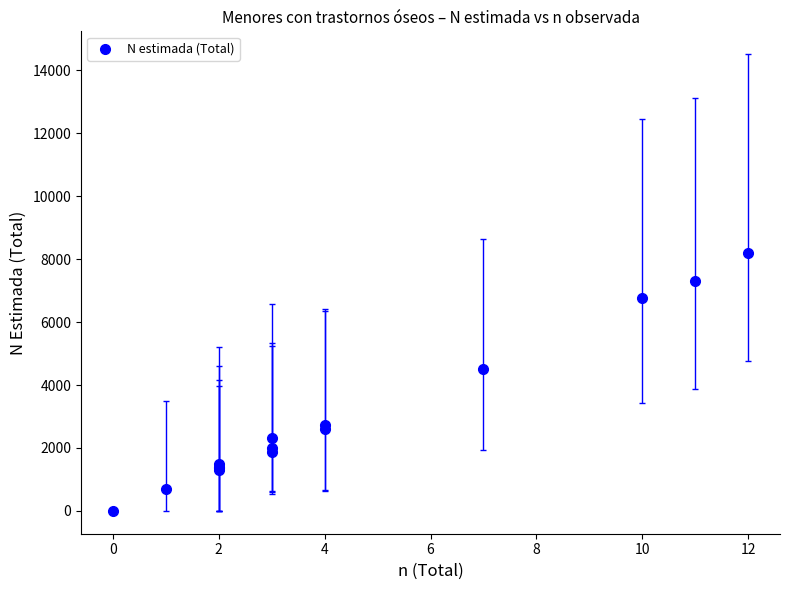

What Y value in the scatter plot is closest to 4091?

4496